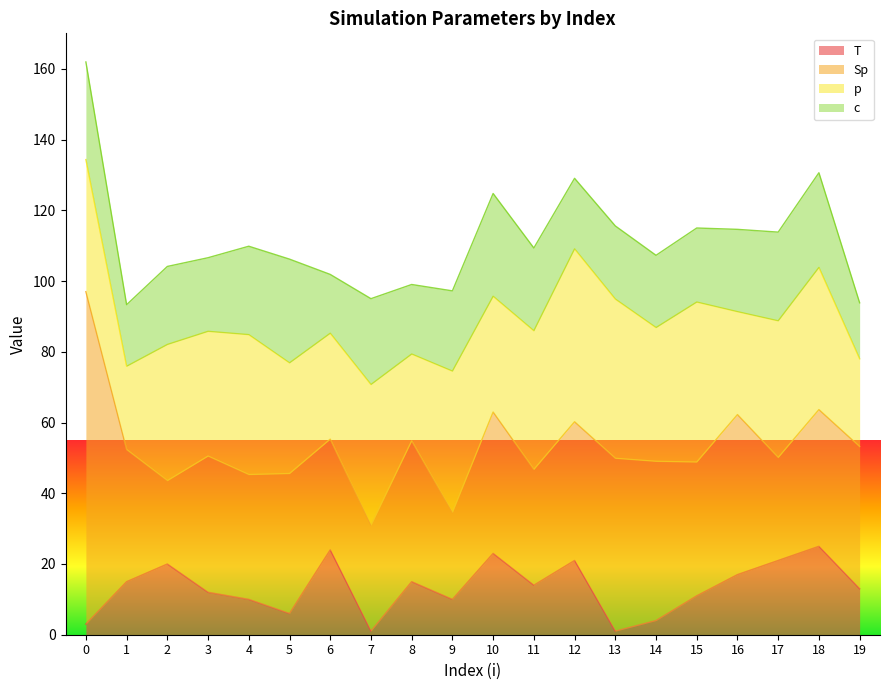

Which category has the lowest value across all series?

7